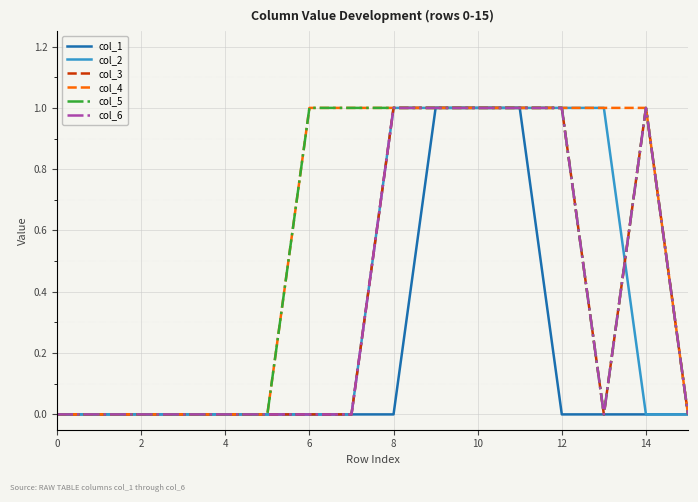

What is the label of the 16th point from the left?

15